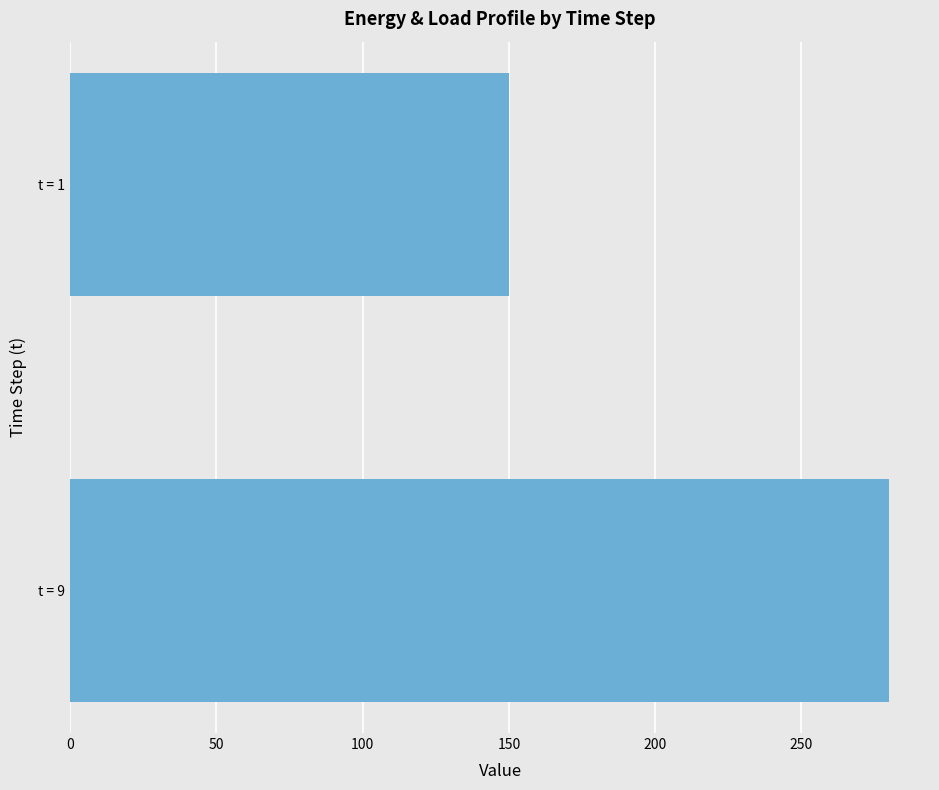

How many bars are there in total?

2